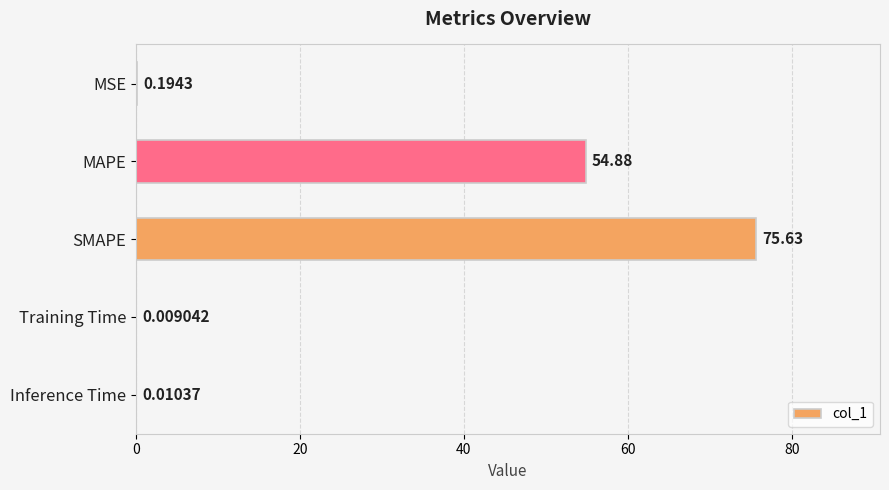

Which label corresponds to the largest value in the chart?

SMAPE